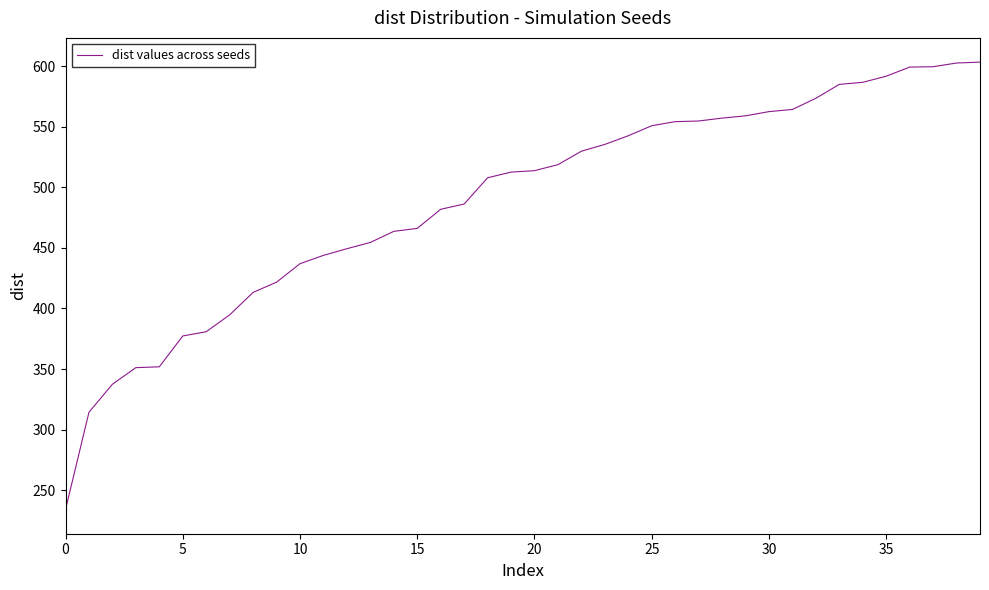

Does the chart display data point markers on the line(s)?

No